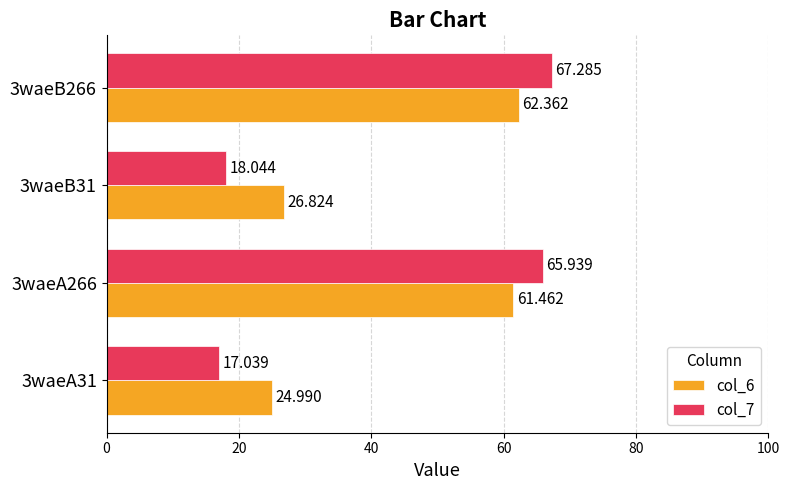

Is the value of col_6 at 3waeA31 greater than the value of col_7 at 3waeA266?

No